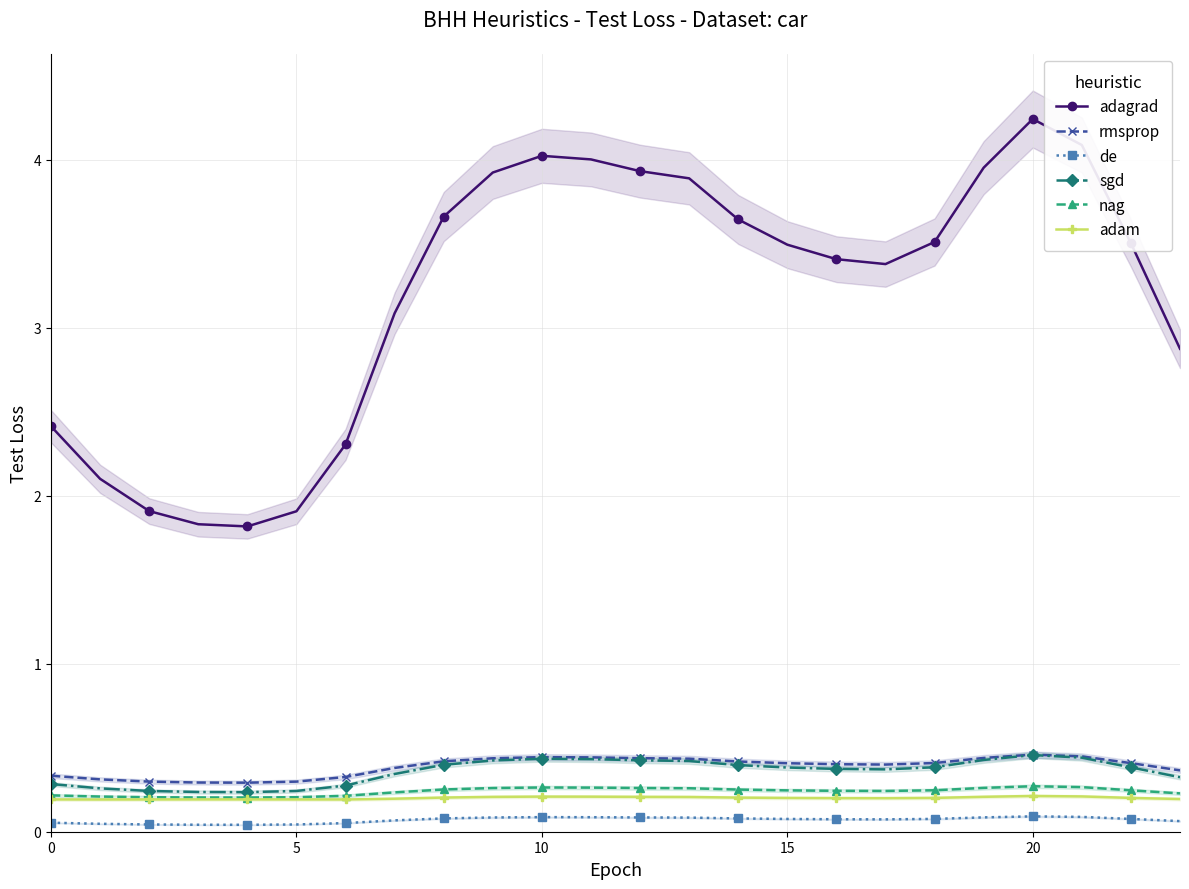

True or false: rmsprop and nag intersect in this chart.

False